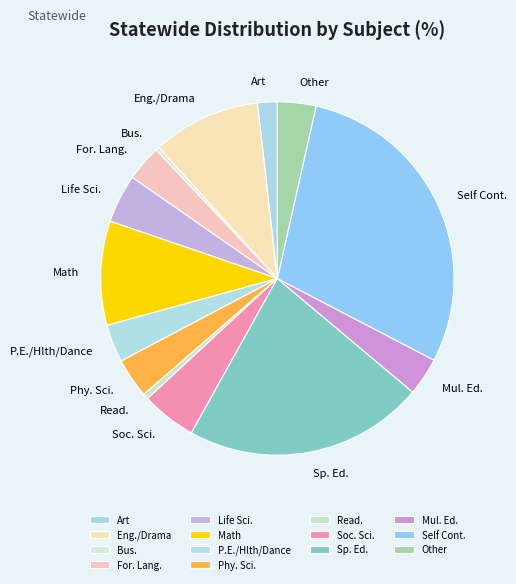

Which has a higher value, Eng./Drama or Phy. Sci.?

Eng./Drama